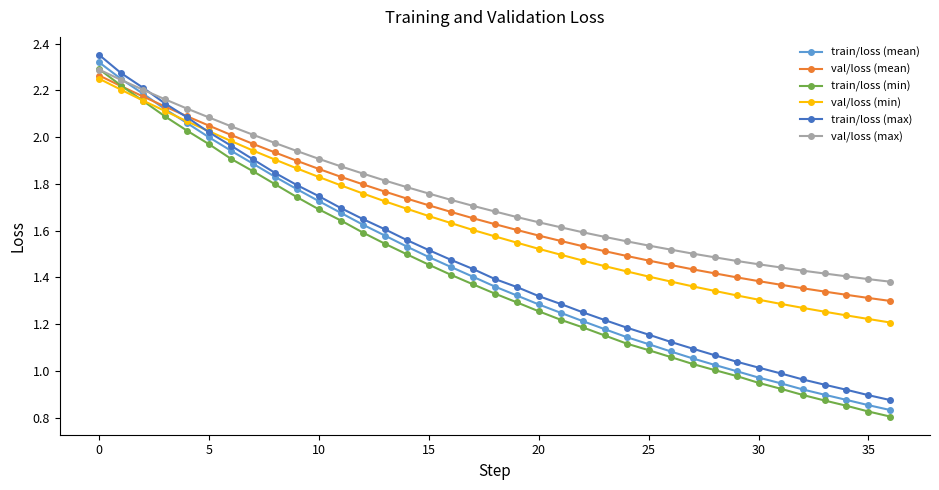

Which series has the largest range (max minus min)?

train/loss (mean)